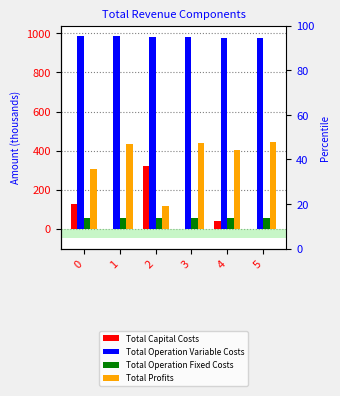

What is the difference between the Total Operation Variable Costs values at 4 and 0?

9.8